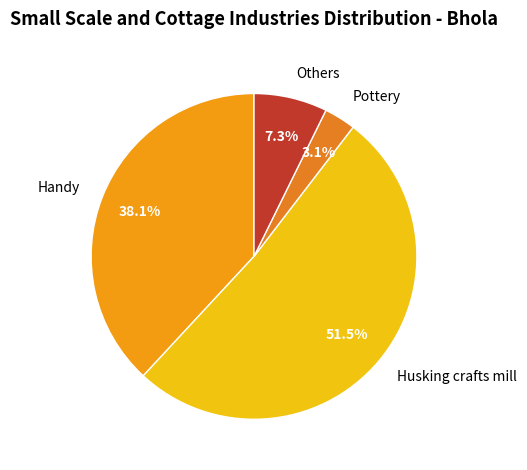

Approximately how many times larger is the value at Others compared to Husking crafts mill?

0.1